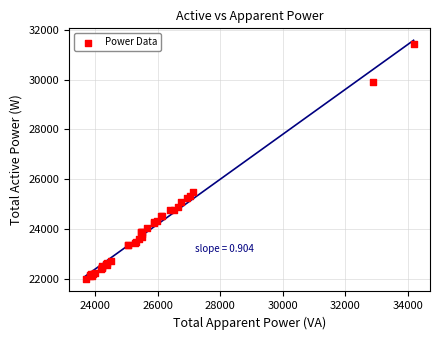

What Y value in the scatter plot is closest to 26715?

25506.1